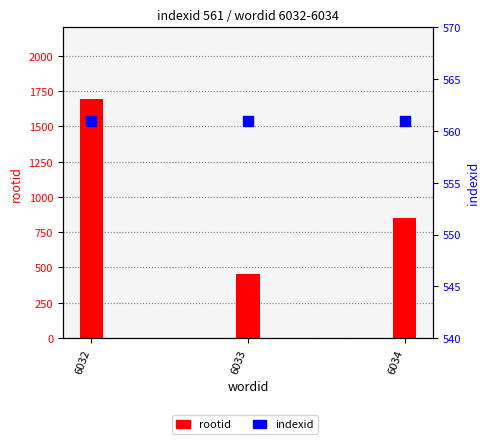

Which series contains the lowest Y value?

rootid